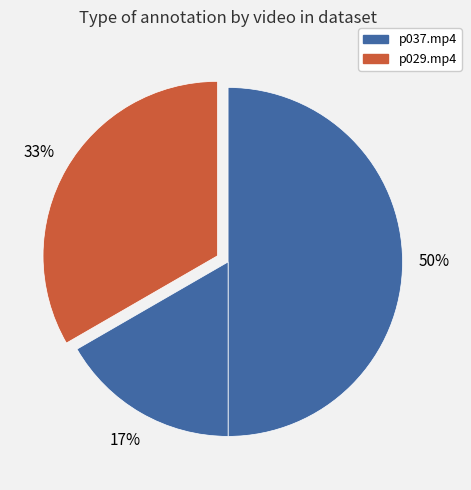

How many segments does this pie chart have?

3